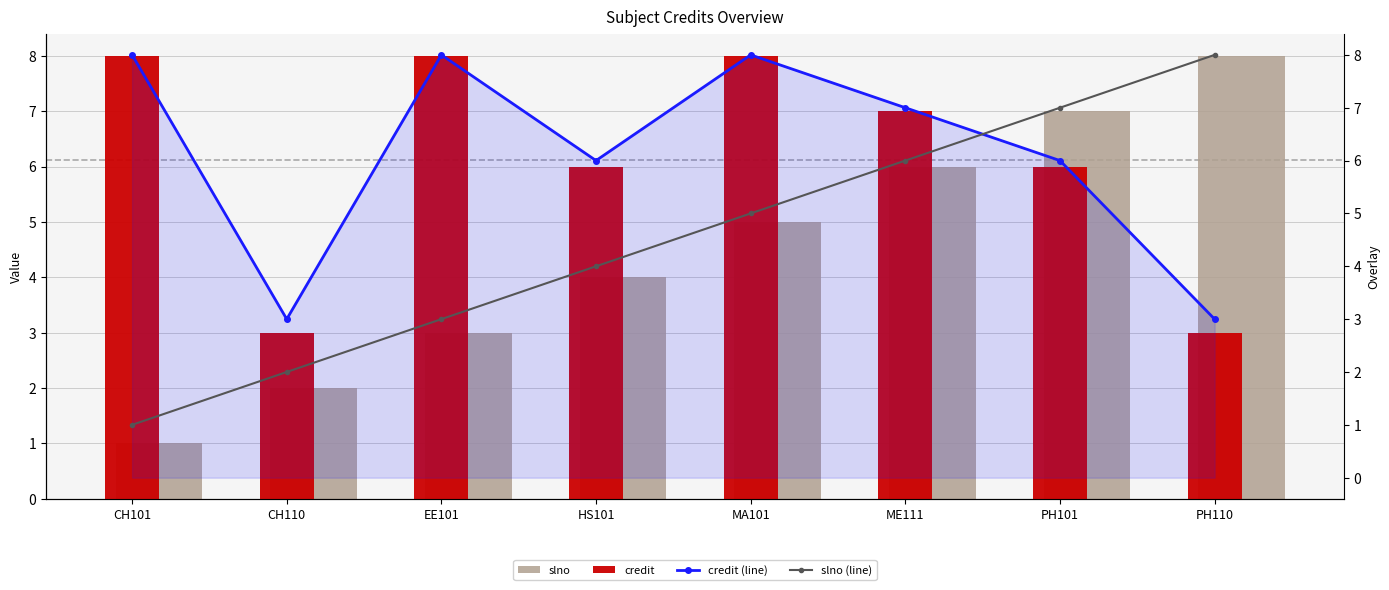

What is the label of the 8th bar from the right?

CH101